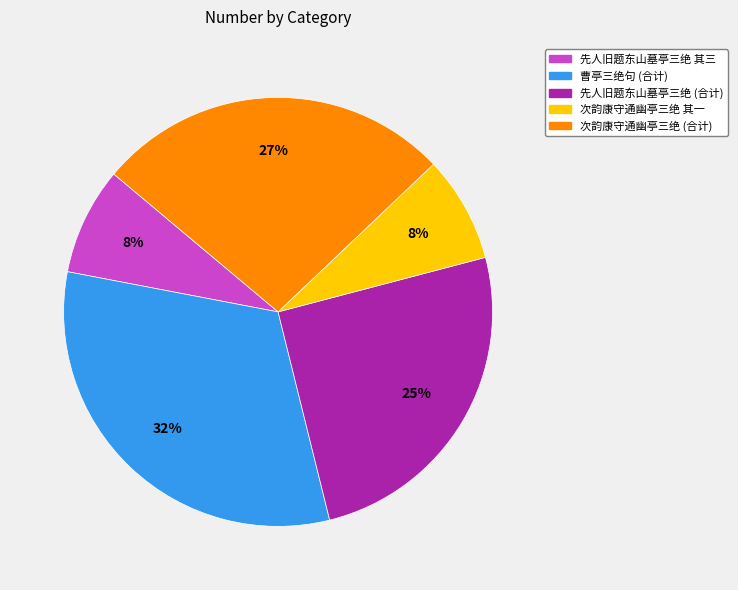

What is the ratio of the value at 次韵康守通幽亭三绝 (合计) to the value at 曹亭三绝句 (合计)?

0.8